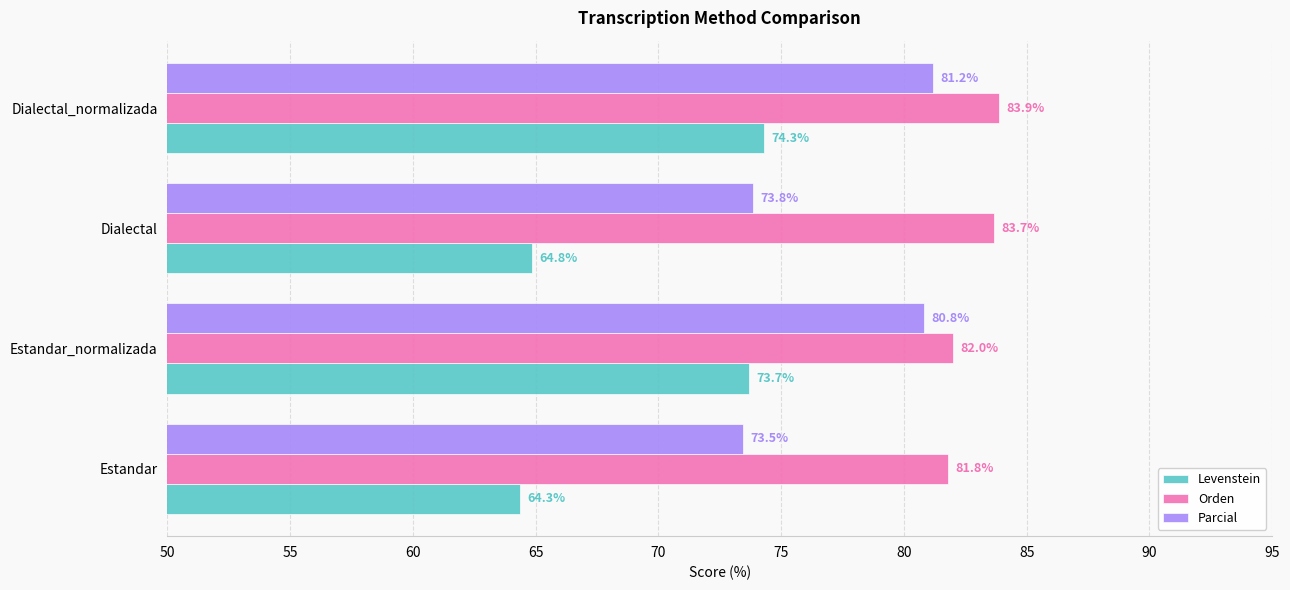

Rank the categories by Parcial value from highest to lowest.

Dialectal_normalizada, Estandar_normalizada, Dialectal, Estandar